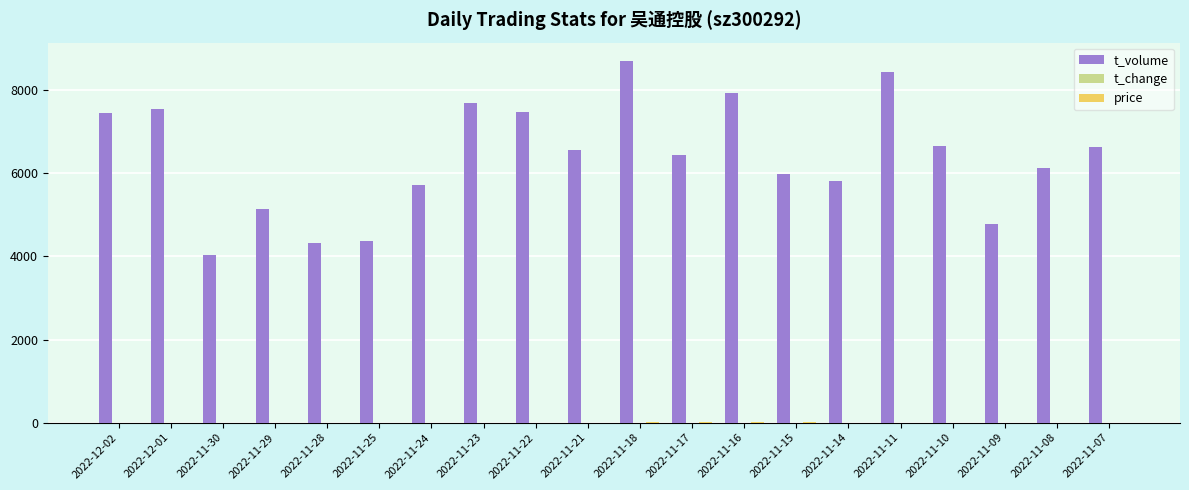

What is the sum of all t_volume values?

127822.0